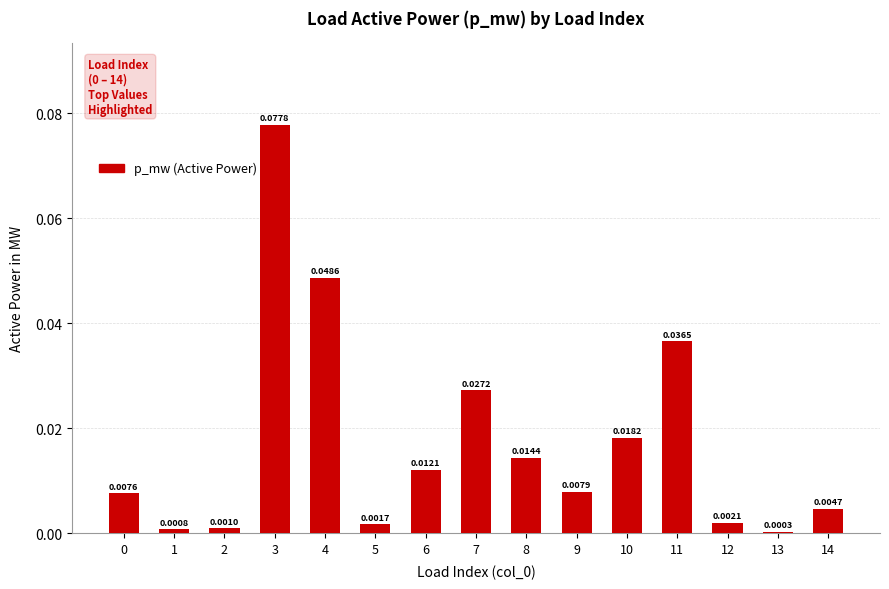

Which has a higher value, 4 or 0?

4